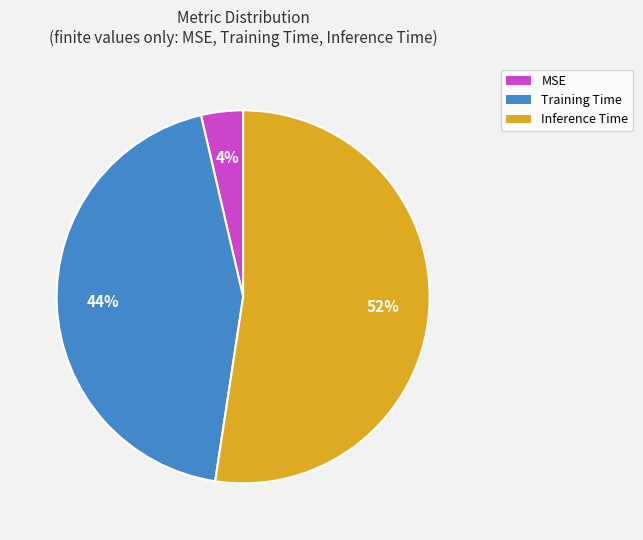

To the nearest percent, what is the combined percentage of MSE and Inference Time?

56%